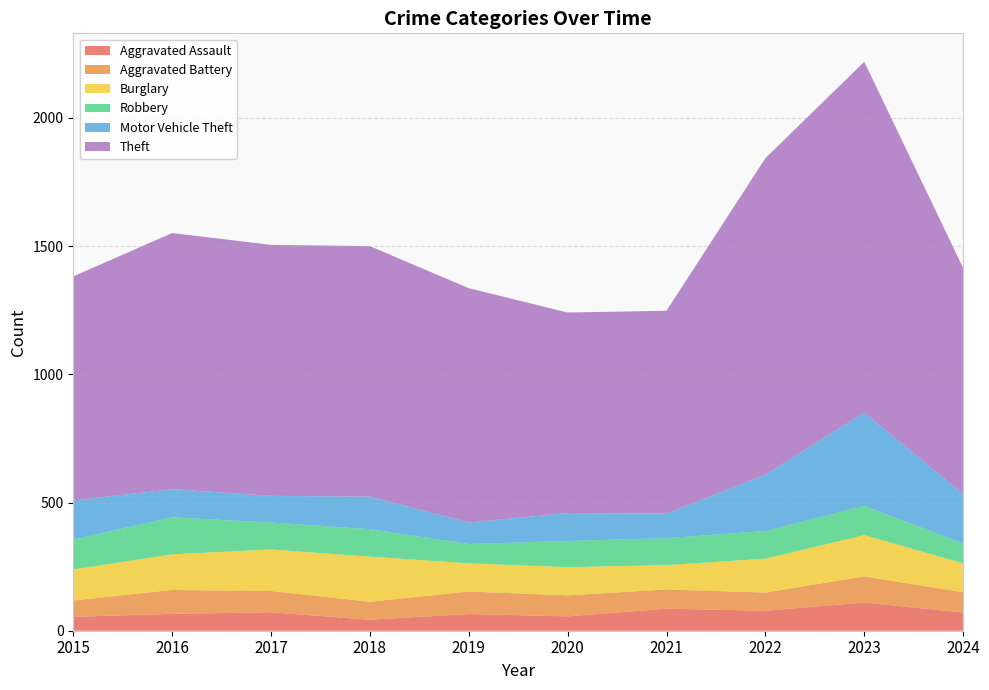

Reading left to right, transcribe all the data shown in this chart.

Aggravated Assault: 54	66	72	43	65	56	86	78	110	71
Aggravated Battery: 64	93	83	70	88	82	75	71	102	79
Burglary: 121	139	162	176	110	110	95	132	161	113
Robbery: 117	144	105	107	75	102	105	108	114	77
Motor Vehicle Theft: 152	110	104	127	84	109	96	219	364	193
Theft: 874	999	979	977	914	782	791	1235	1368	882